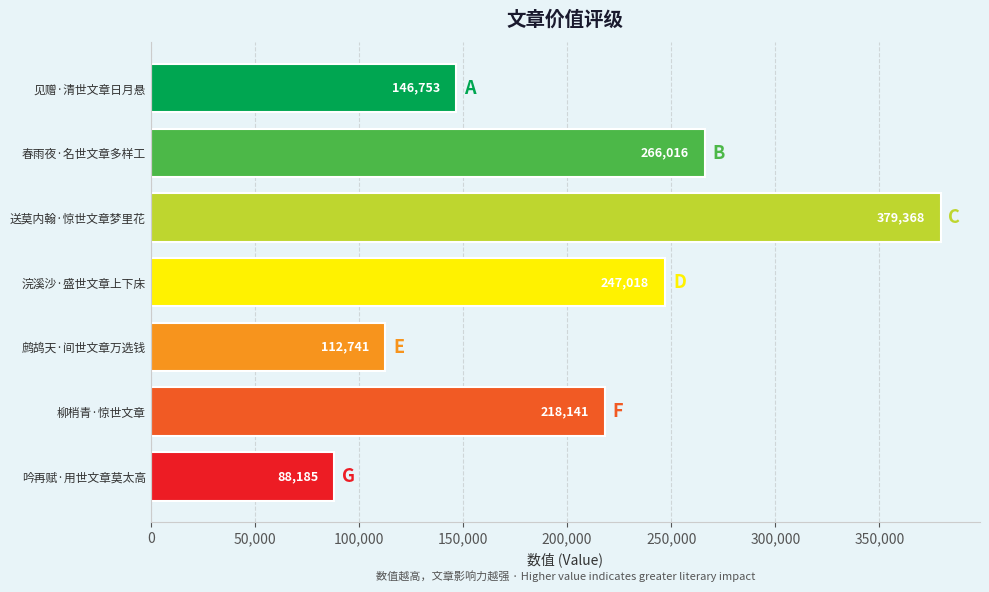

At which label is the value closest to 233776?

浣溪沙·盛世文章上下床